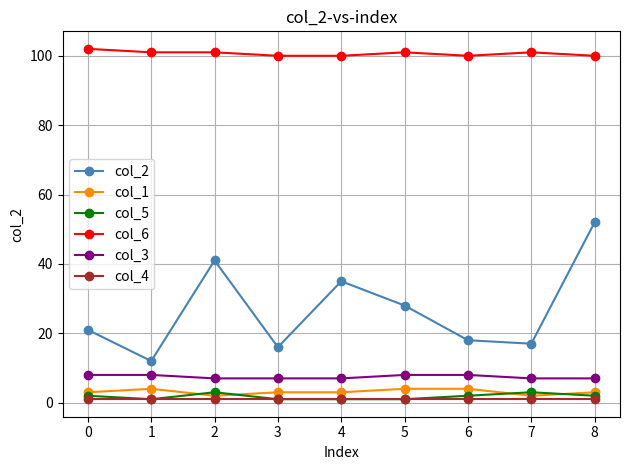

At which label does col_6 first exceed 101?

0